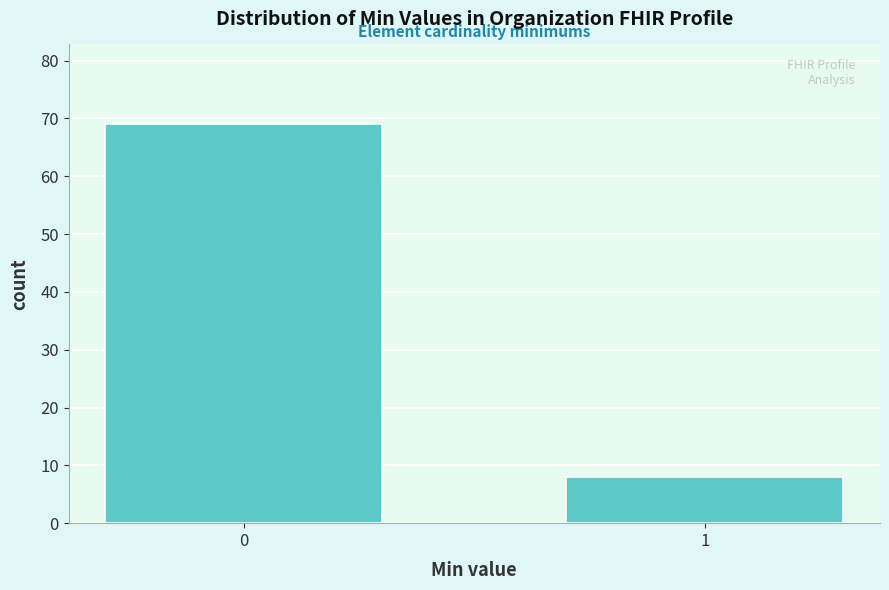

Reading left to right, transcribe all the data shown in this chart.

0=69	1=8